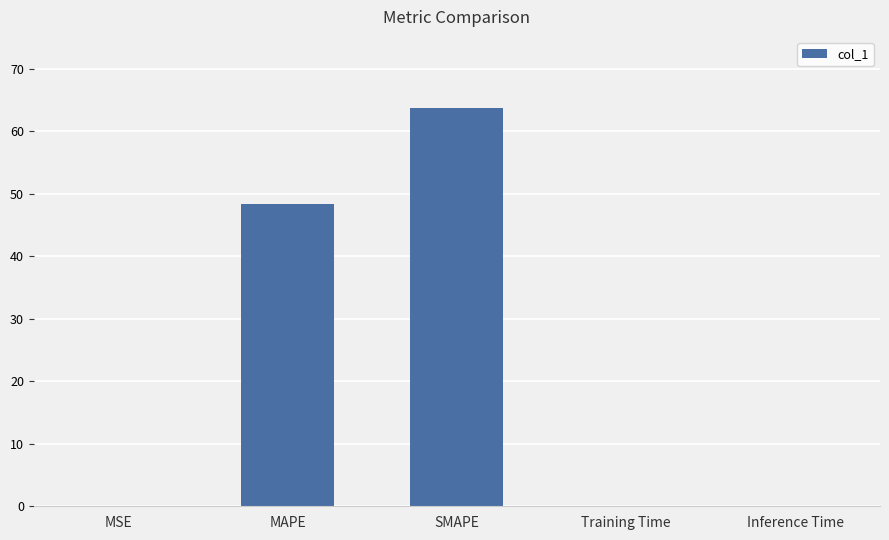

What is the maximum value shown in the chart?

63.6